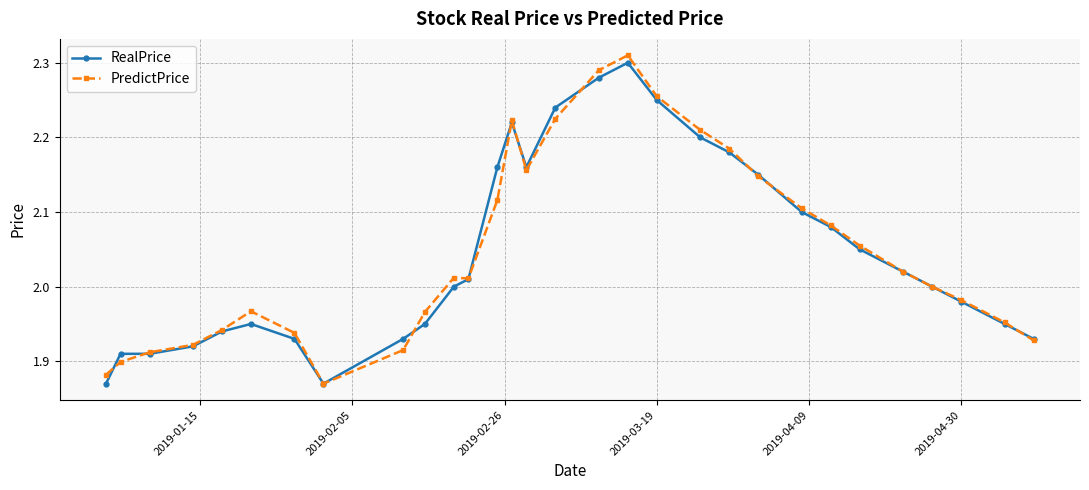

True or false: PredictPrice has more than 1 interior local peaks.

True